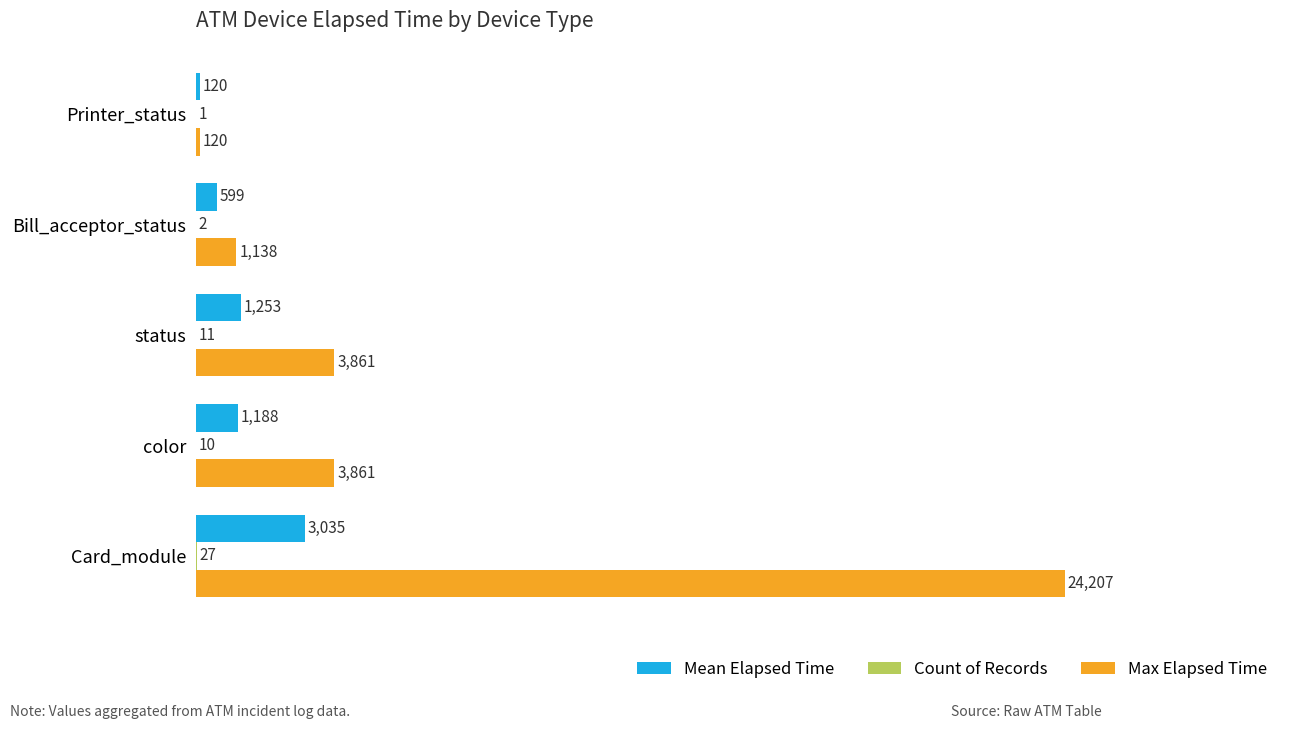

True or false: Max Elapsed Time has a value of 1138 at Bill_acceptor_status.

True